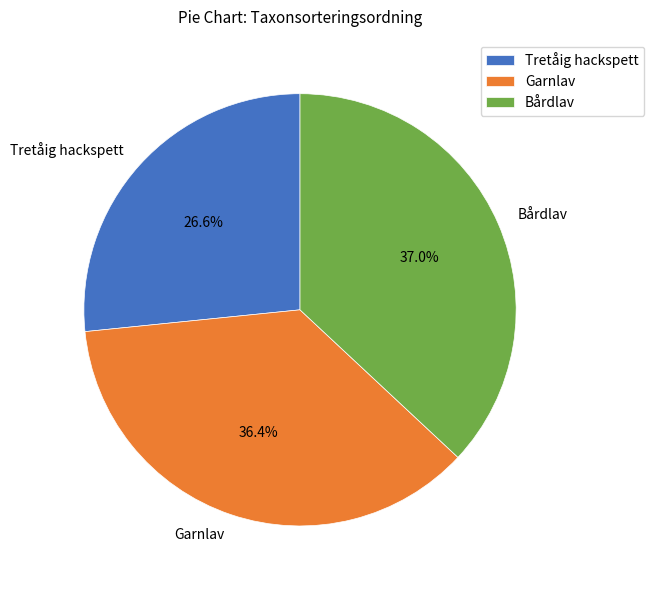

How many segments does this pie chart have?

3